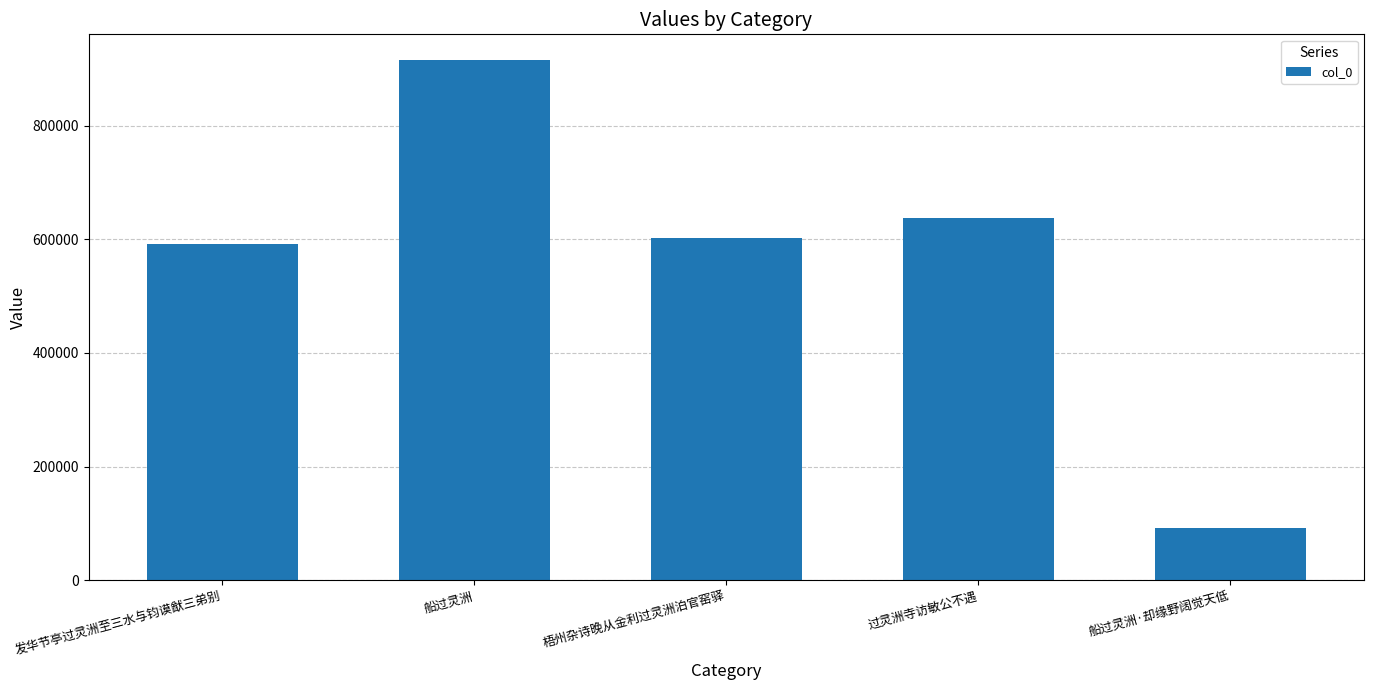

What is the change in value from 船过灵洲 to 过灵洲寺访敏公不遇?

-278230